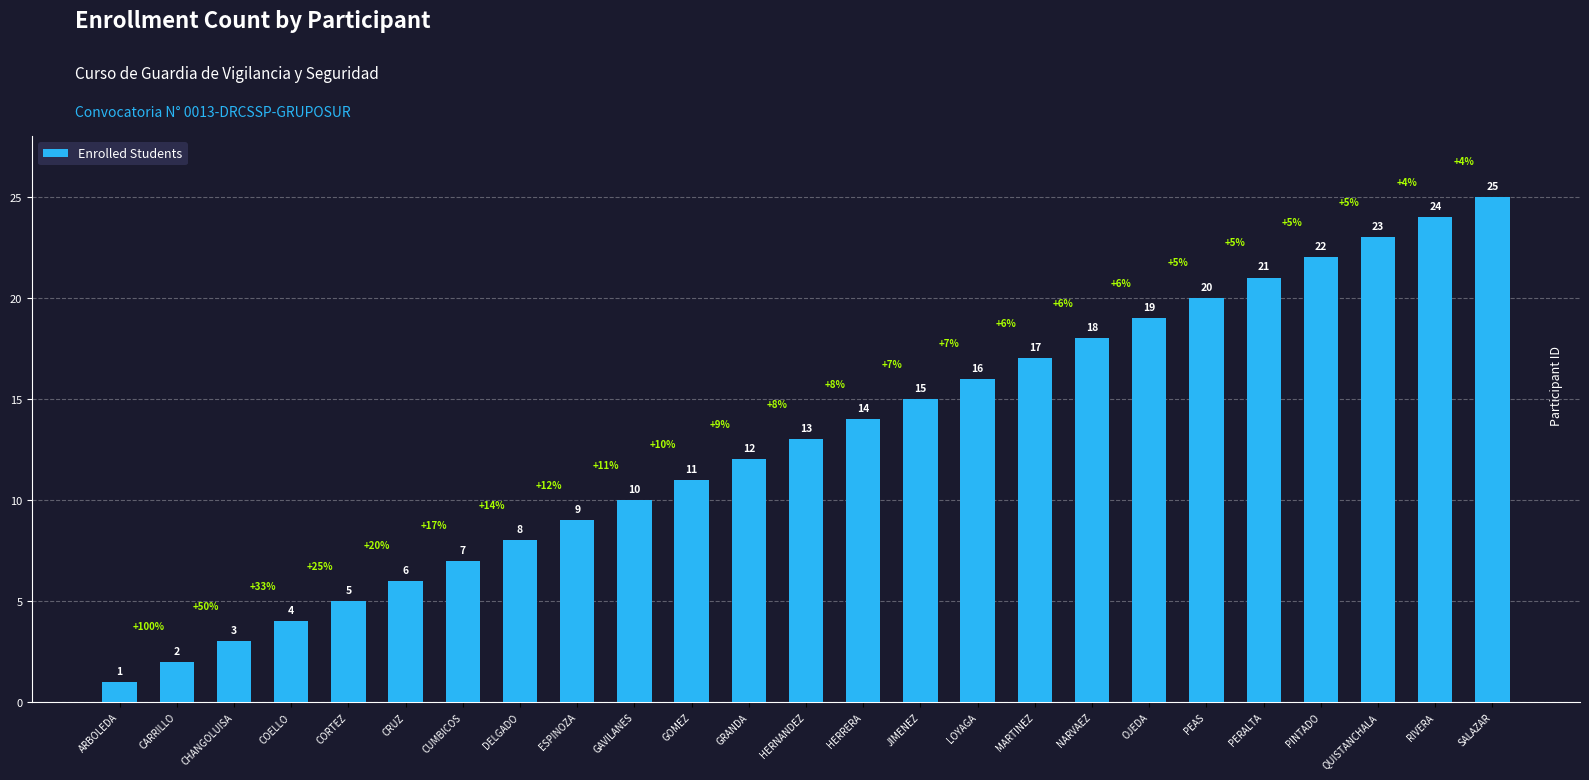

Reading right to left, list all the values displayed in this chart.

SALAZAR=25	RIVERA=24	QUISTANCHALA=23	PINTADO=22	PERALTA=21	PEAS=20	OJEDA=19	NARVAEZ=18	MARTINEZ=17	LOYAGA=16	JIMENEZ=15	HERRERA=14	HERNANDEZ=13	GRANDA=12	GOMEZ=11	GAVILANES=10	ESPINOZA=9	DELGADO=8	CUMBICOS=7	CRUZ=6	CORTEZ=5	COELLO=4	CHANGOLUISA=3	CARRILLO=2	ARBOLEDA=1